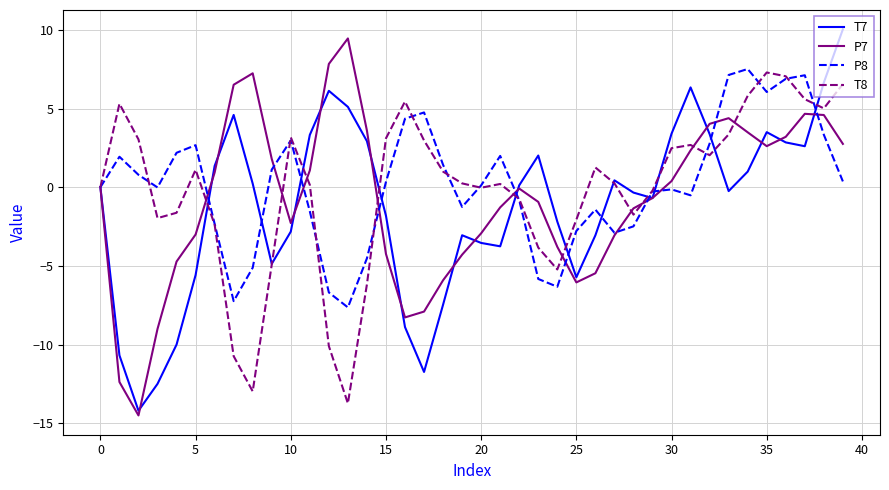

What is the minimum value for T7?

-14.2